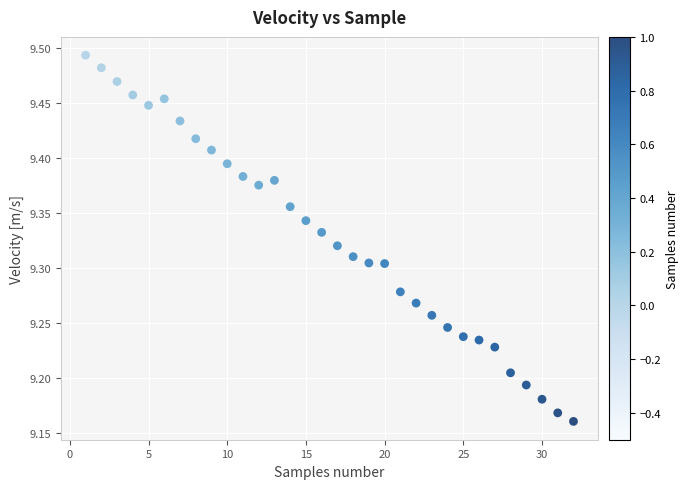

What is the range of X values (max minus min)?

31.0